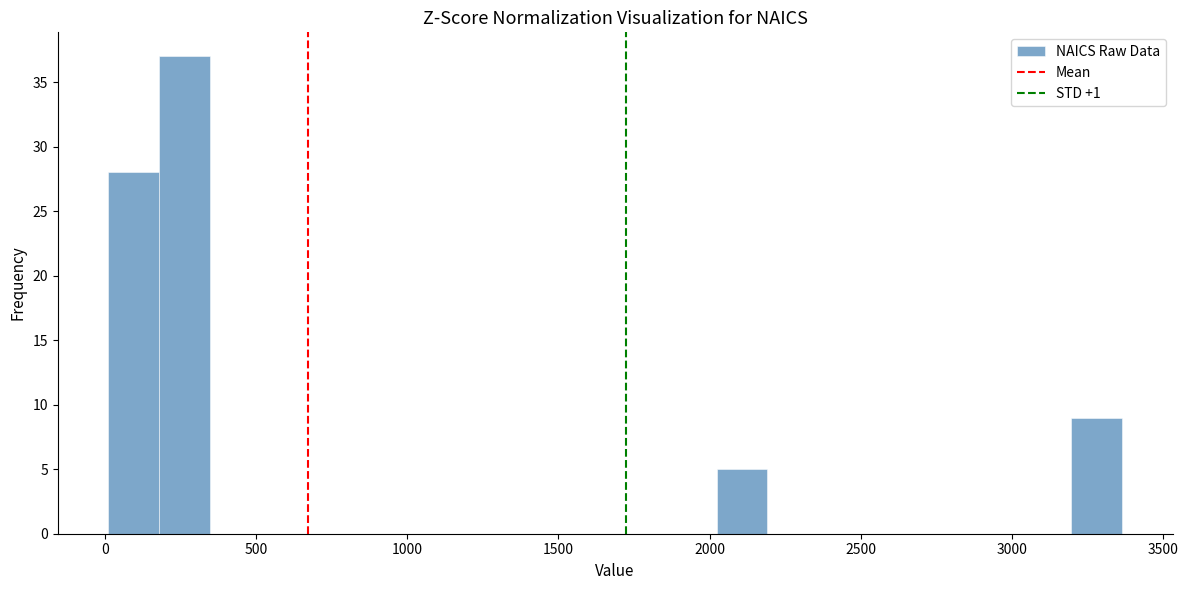

Read against the x-axis, roughly where is the centre of the tallest bar?

250